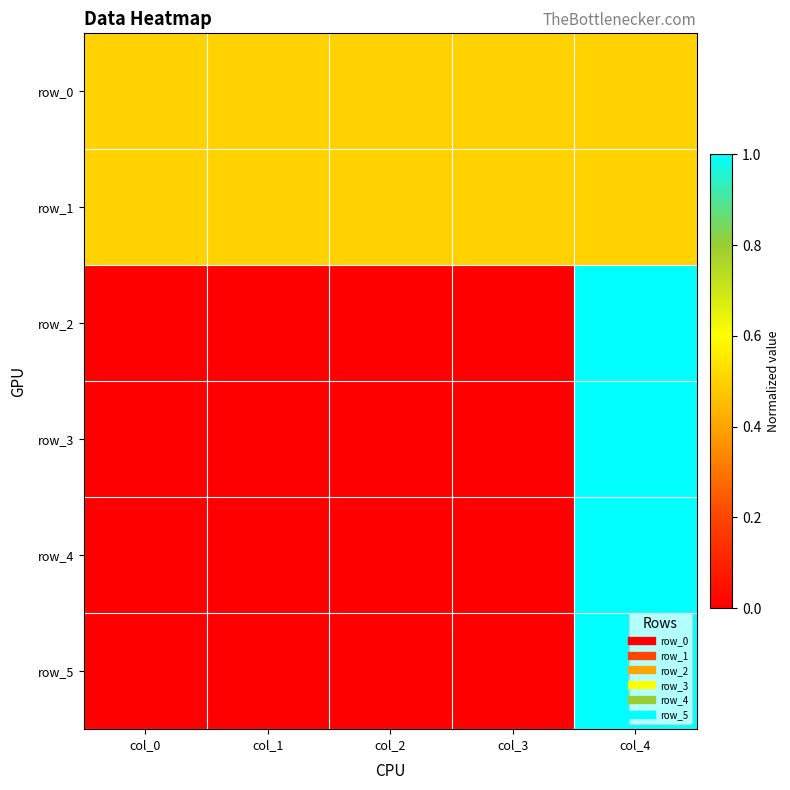

At how many categories does at least one series exceed 0?

5